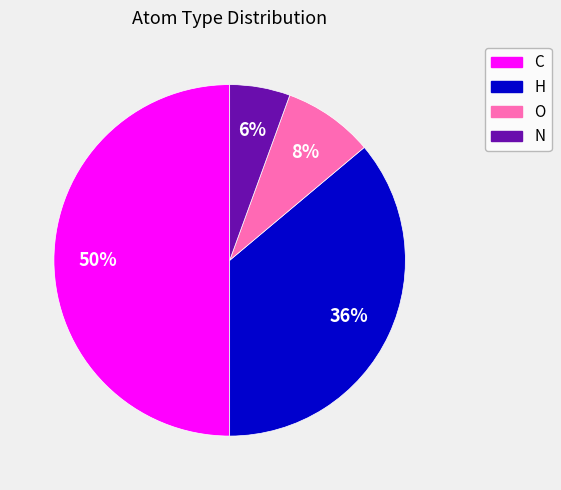

What is the largest slice in the pie chart?

C